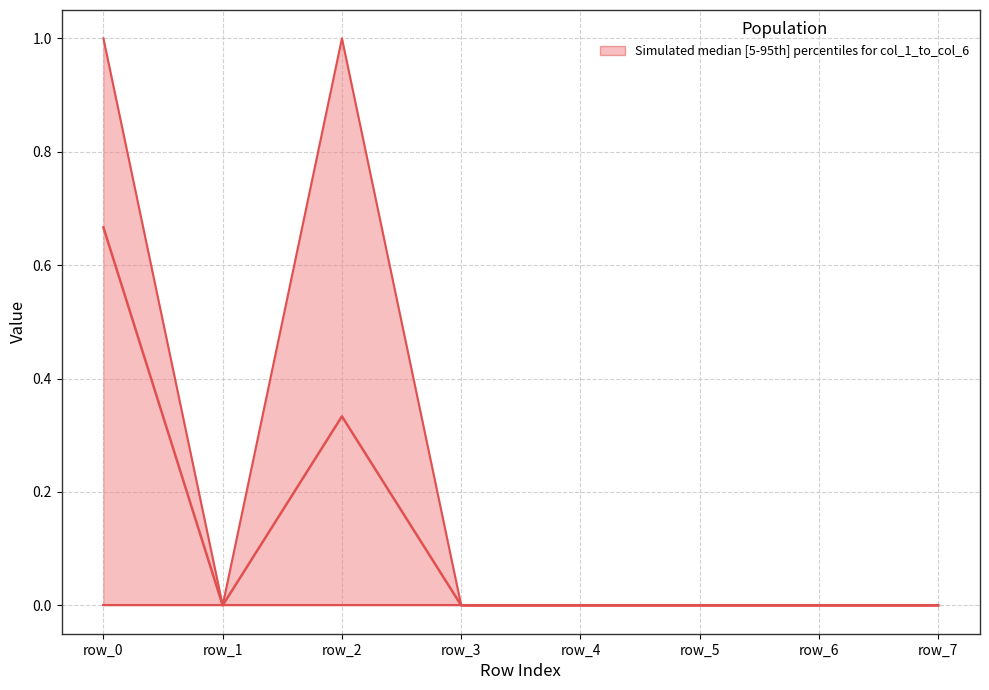

The col_3 series shows 0 at row_7. True or false?

True